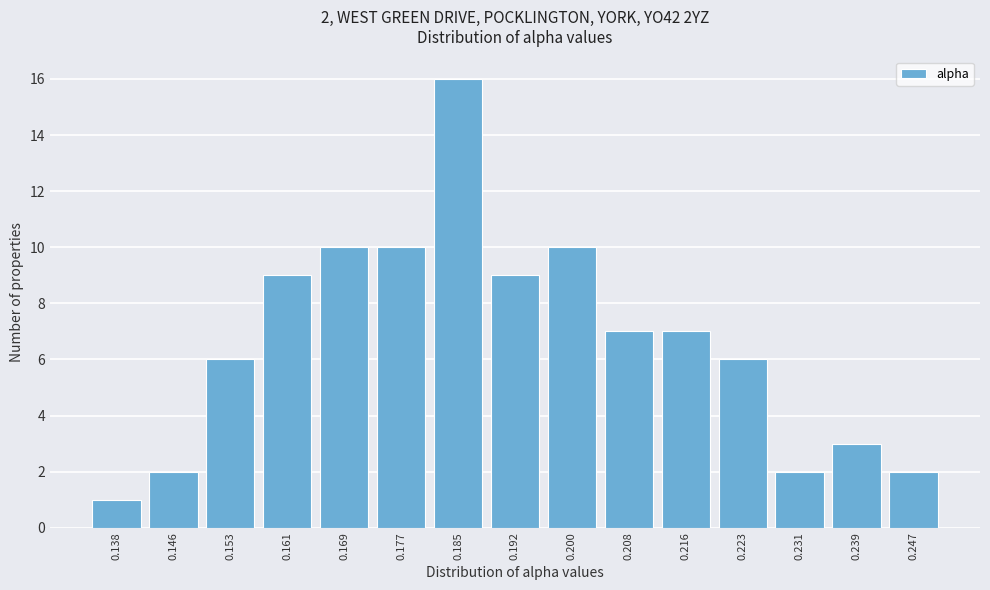

Reading right to left, extract all data points from this chart.

2	3	2	6	7	7	10	9	16	10	10	9	6	2	1